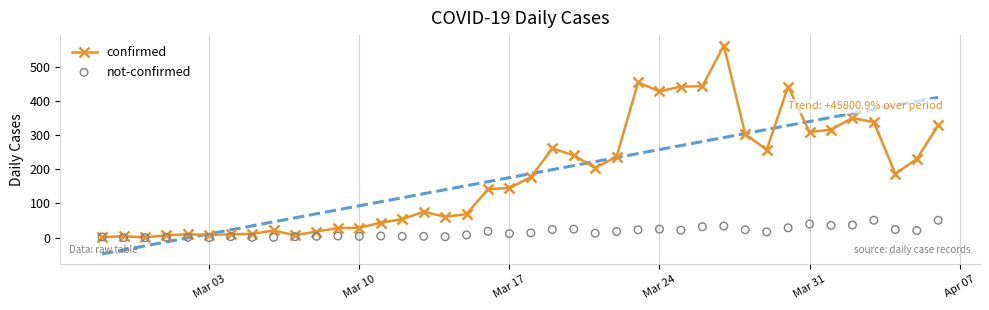

Which series reaches the minimum Y coordinate?

not-confirmed